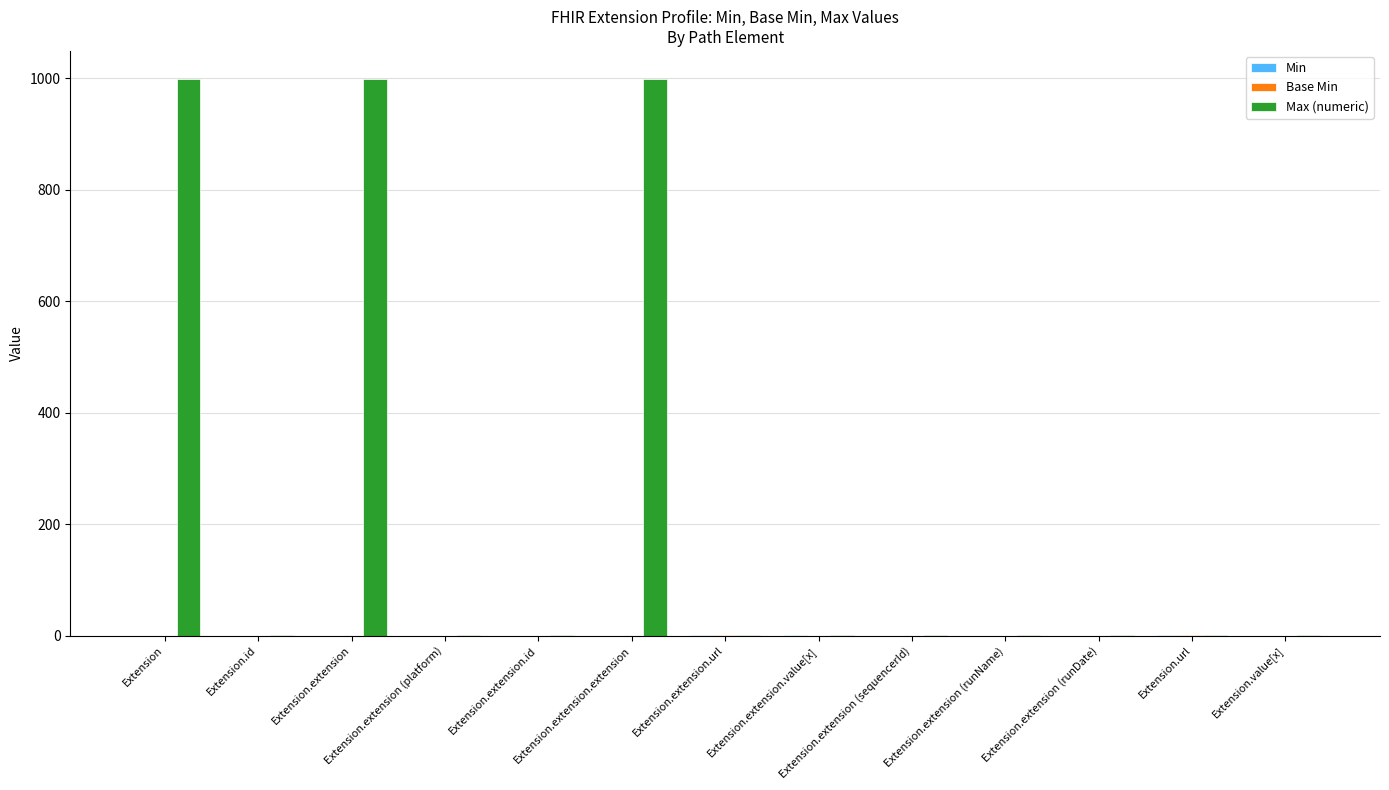

Which series has the largest total across all categories?

Max (numeric)